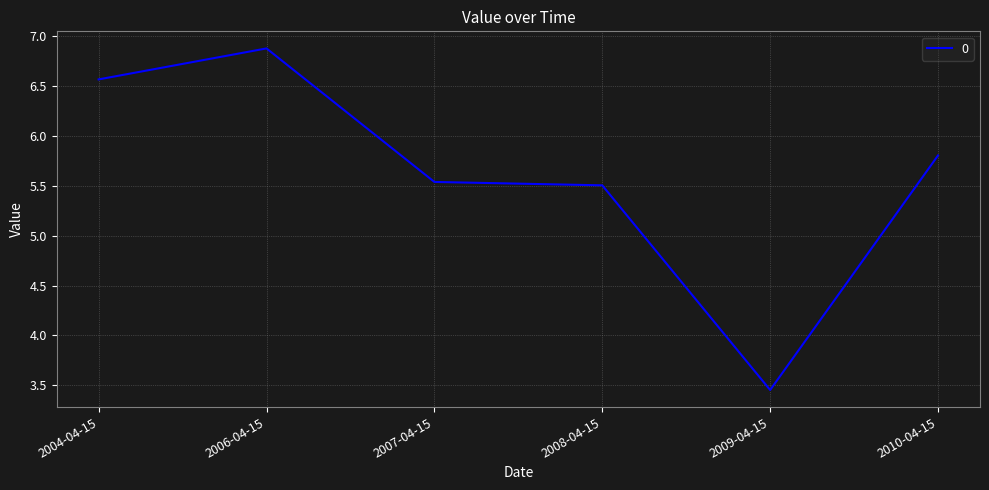

What is the change in value from 2006-04-15 to 2009-04-15?

-3.4